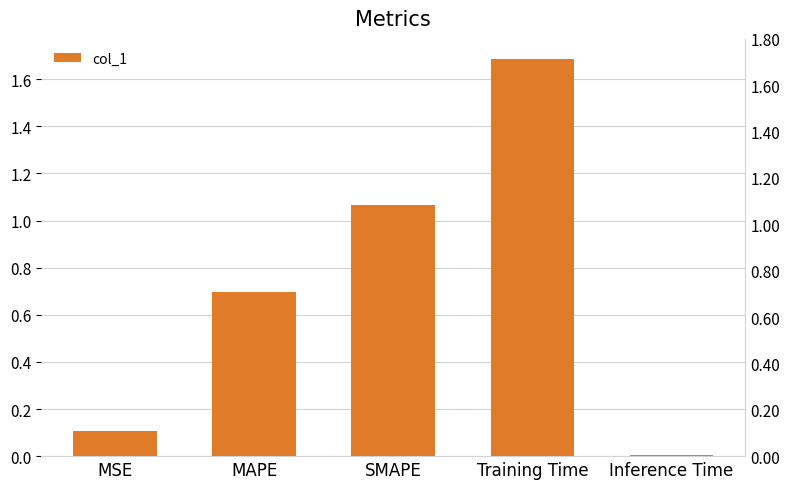

What is the value of the 4th bar from the left?

1.7